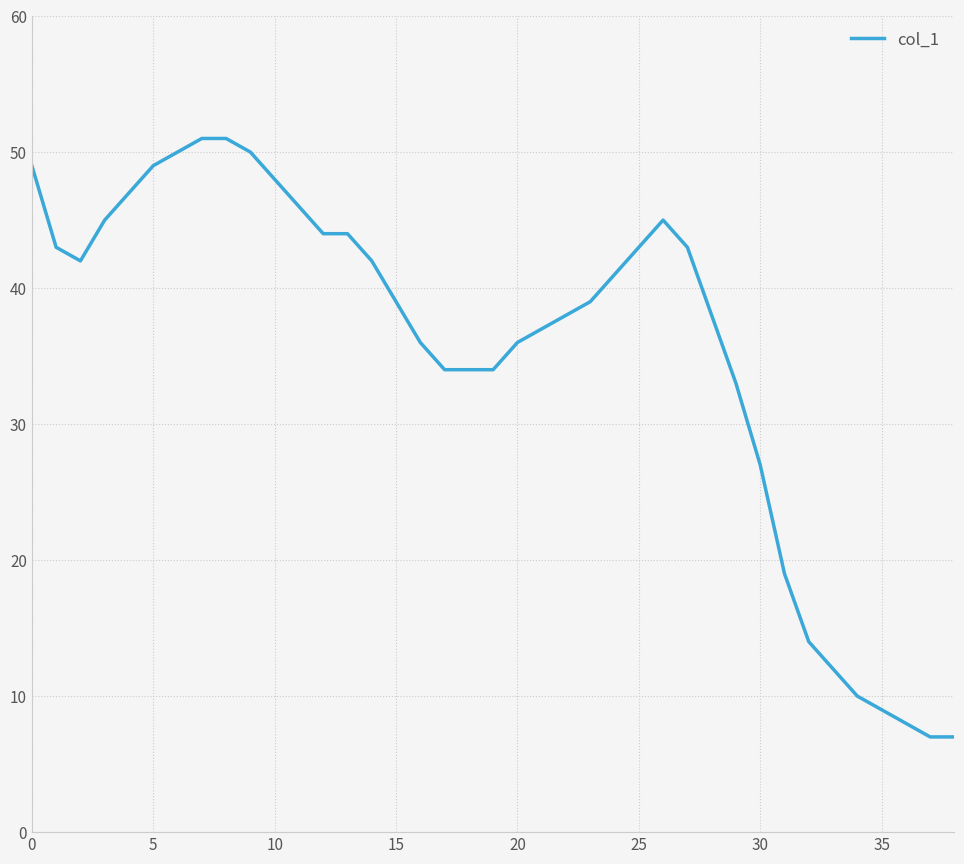

What is the difference between the maximum and minimum values?

44